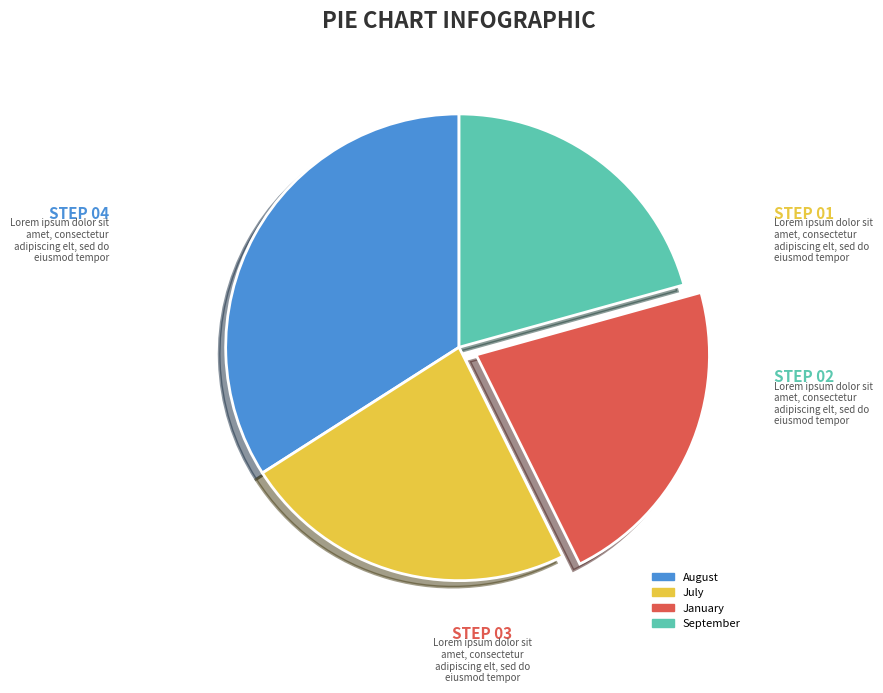

Between July and August, which is larger?

August